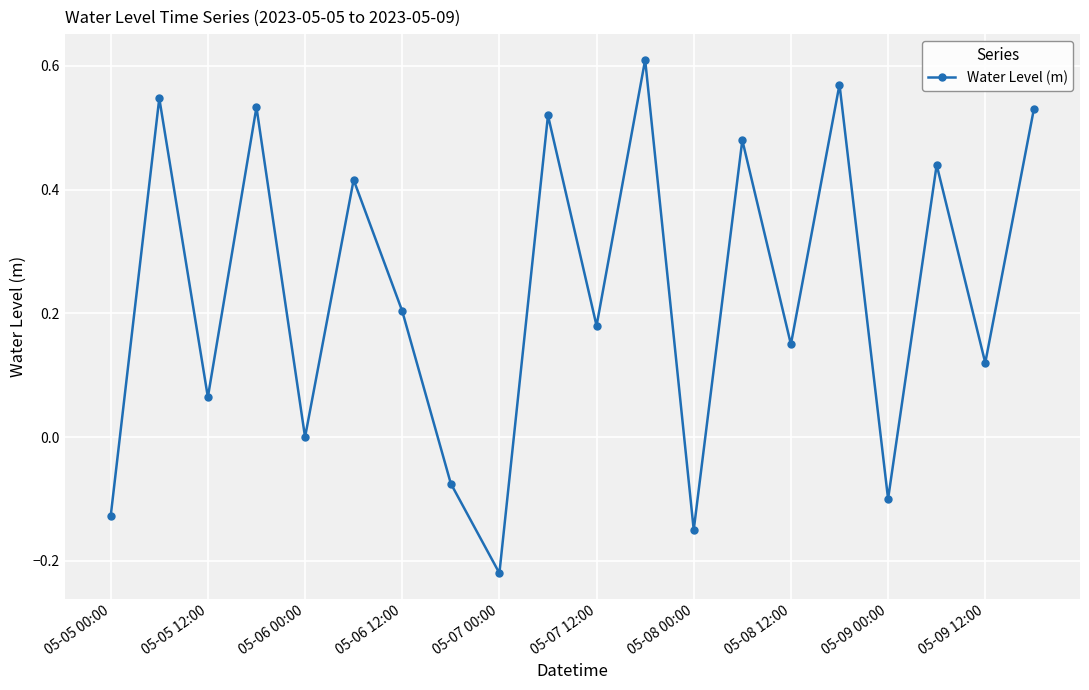

How many interior local peaks (higher than both neighbors) does the data have?

8